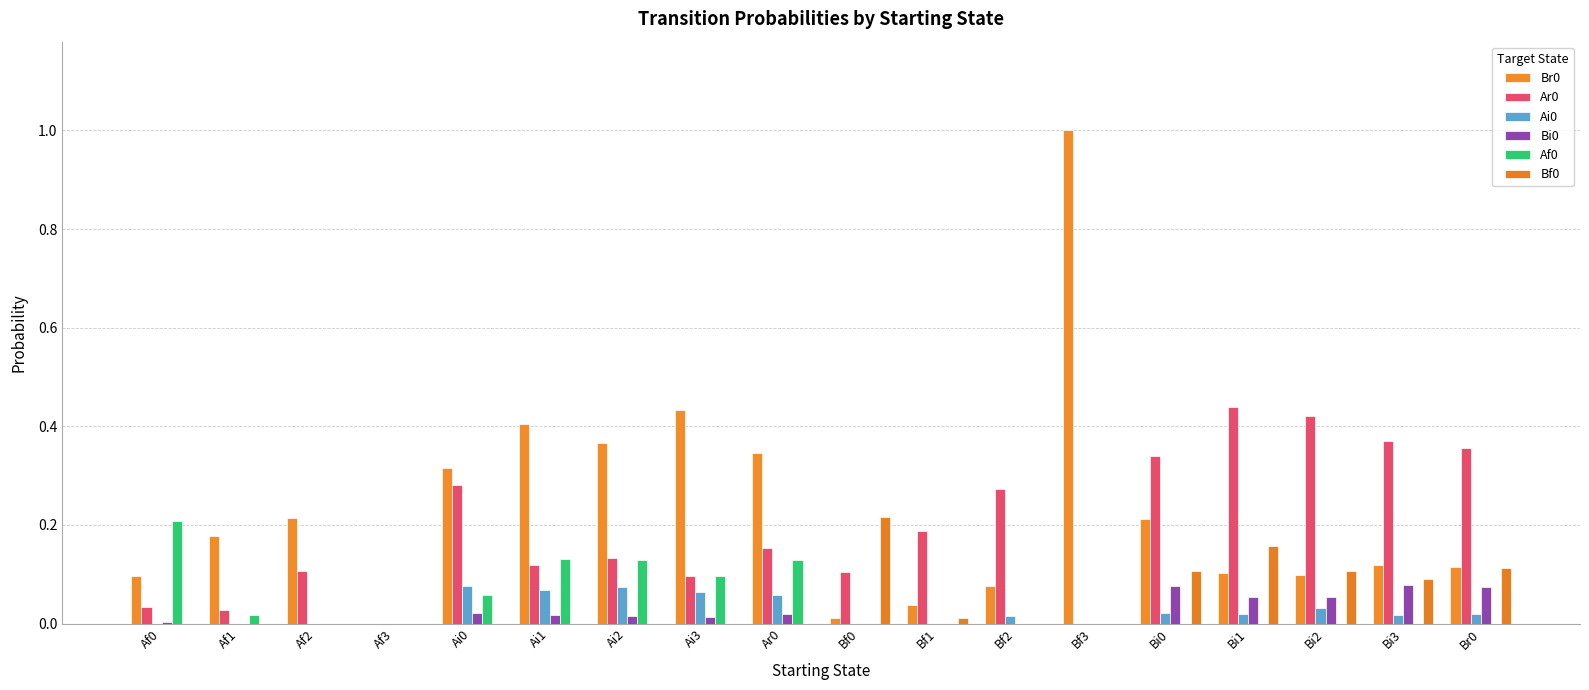

Between Af0 and Ai1, which series saw the biggest shift?

Br0